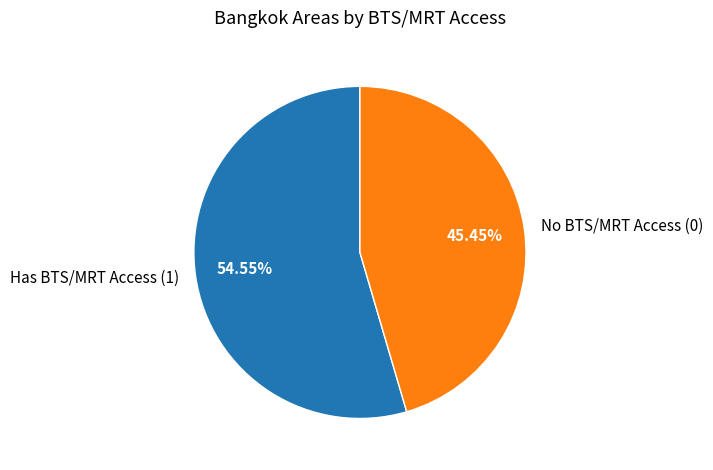

Rank the categories by value from lowest to highest.

No BTS/MRT Access (0), Has BTS/MRT Access (1)